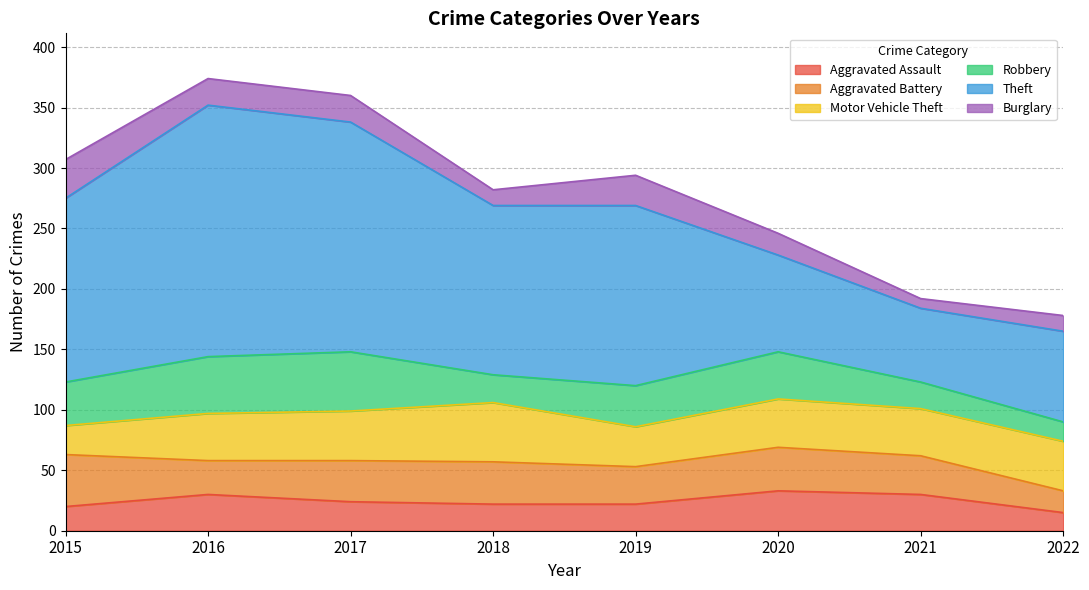

Reading right to left, what are all the values shown in this chart?

Aggravated Assault: 15	30	33	22	22	24	30	20
Aggravated Battery: 18	32	36	31	35	34	28	43
Motor Vehicle Theft: 41	39	40	33	49	41	39	24
Robbery: 16	22	39	34	23	49	47	36
Theft: 75	61	80	149	140	190	208	152
Burglary: 13	8	18	25	13	22	22	32